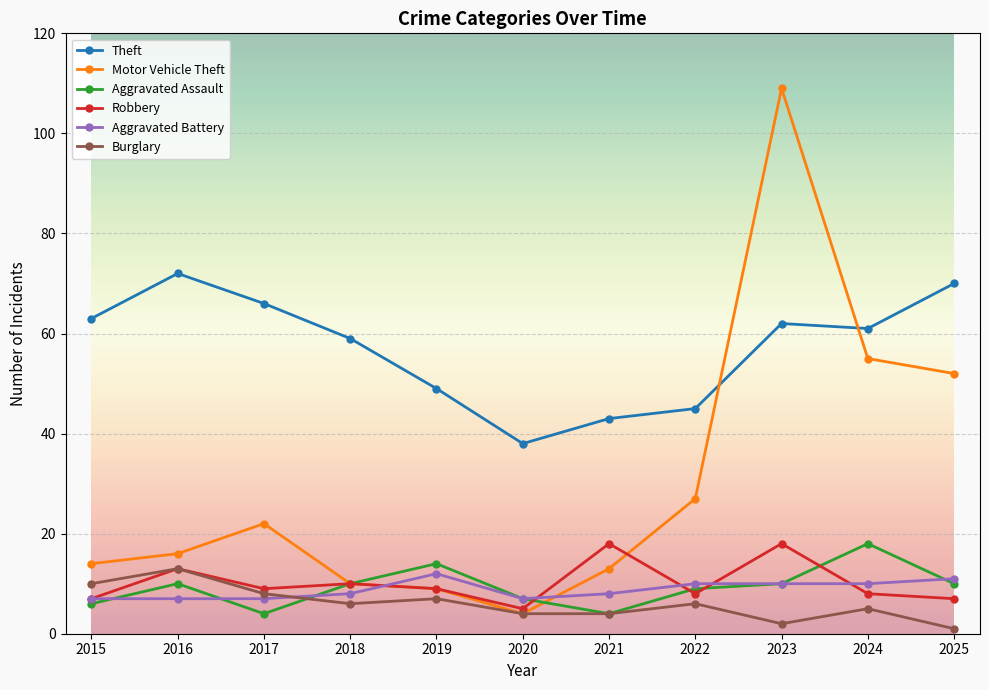

At how many categories does at least one series exceed 48?

8